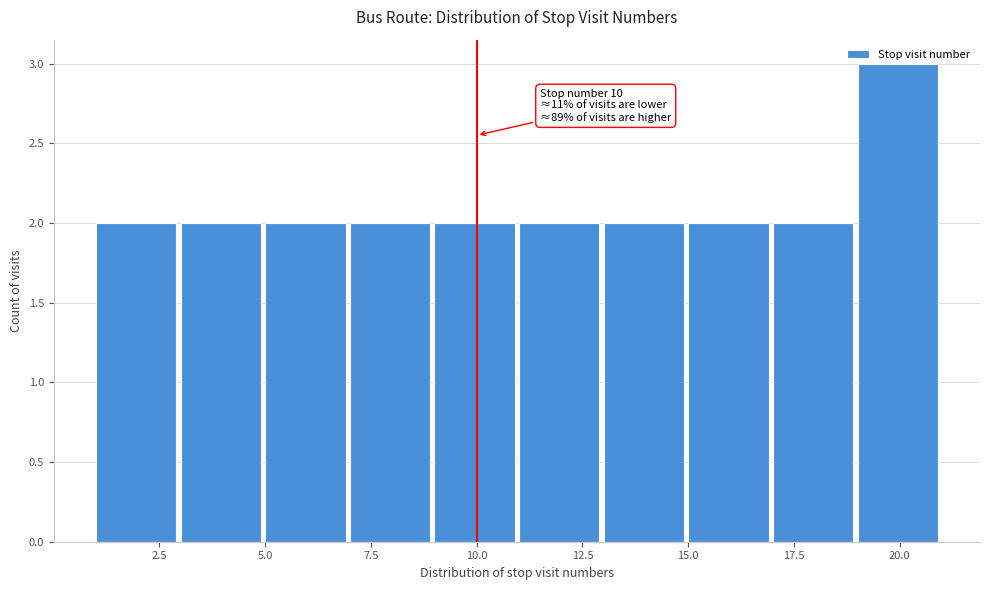

Which range on the x-axis has the tallest bar?

19 to 21